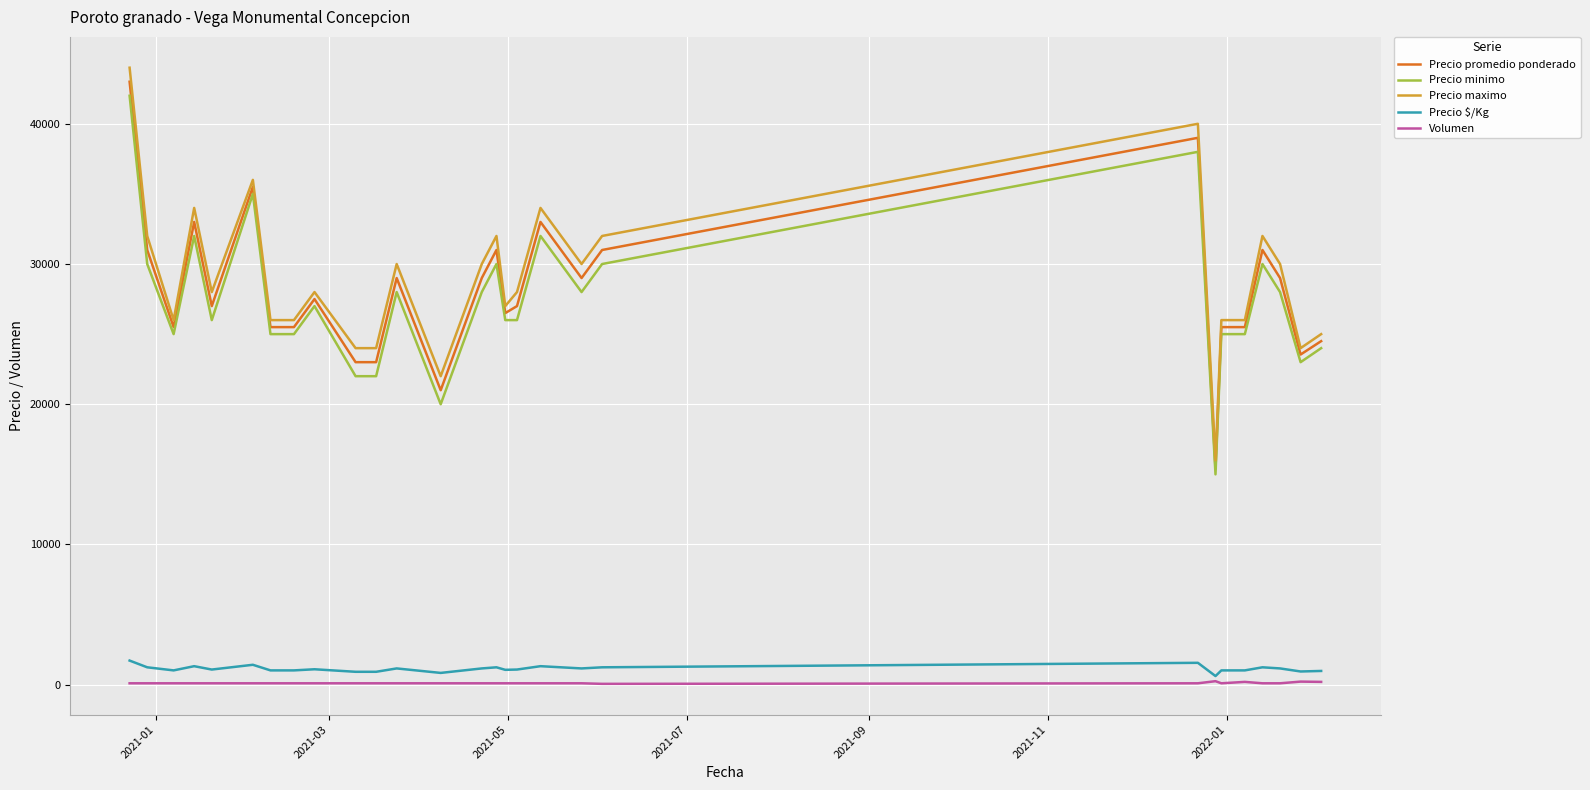

What is the greatest value displayed?

44000